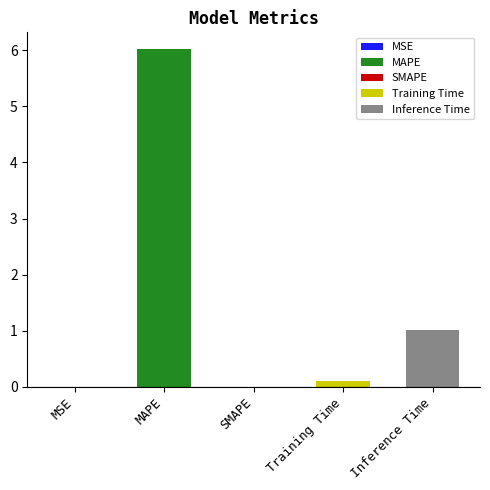

What is the difference between the maximum and second lowest values?

6.0